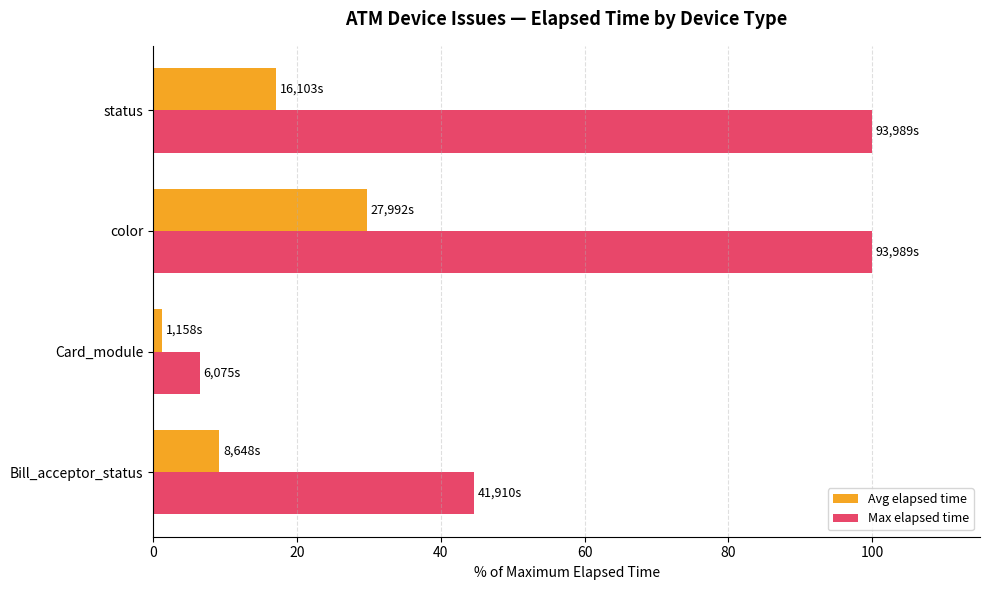

What are all the series names shown in the legend?

Avg elapsed time, Max elapsed time